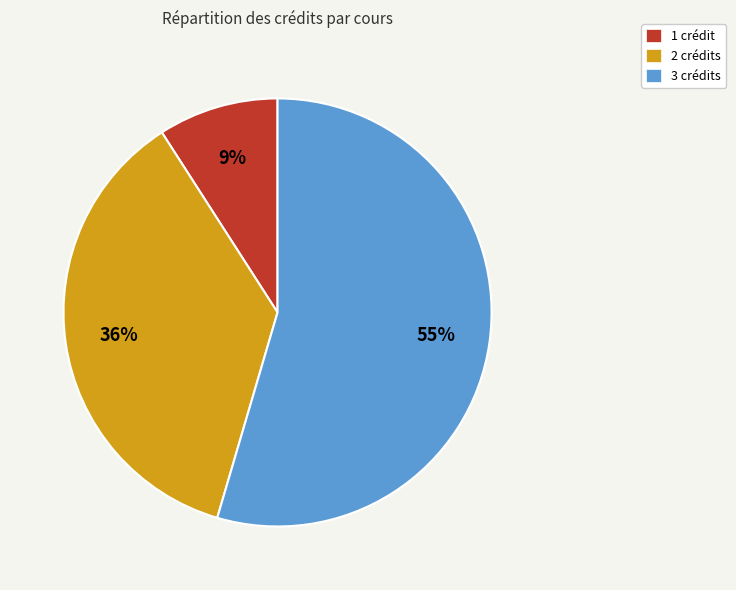

Is it true that 2 crédits is 36% of the pie?

True